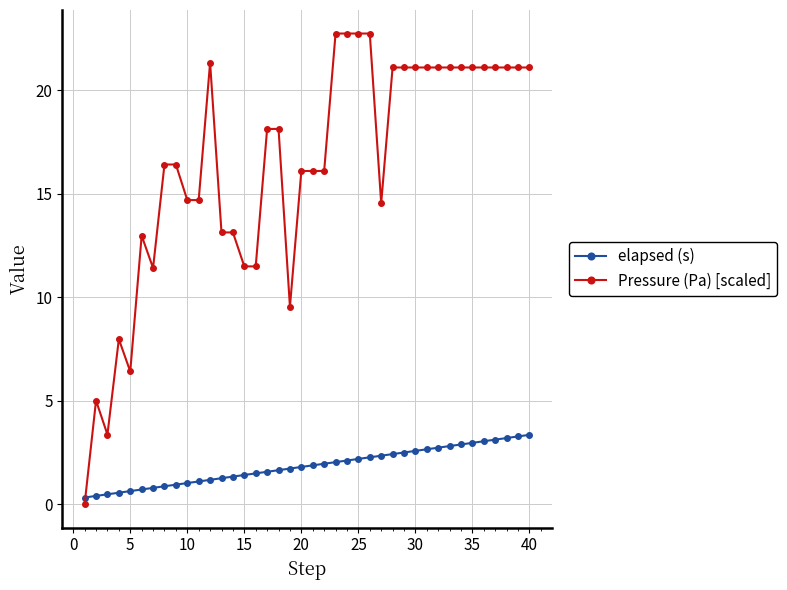

After their last crossing, which series has the higher values: elapsed (s) or Pressure (Pa) [scaled]?

Pressure (Pa) [scaled]